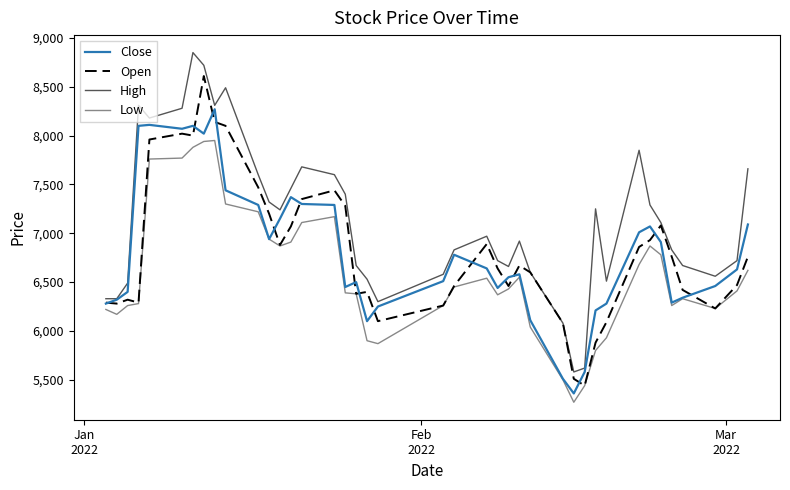

What are all the series names shown in the legend?

Close, Open, High, Low